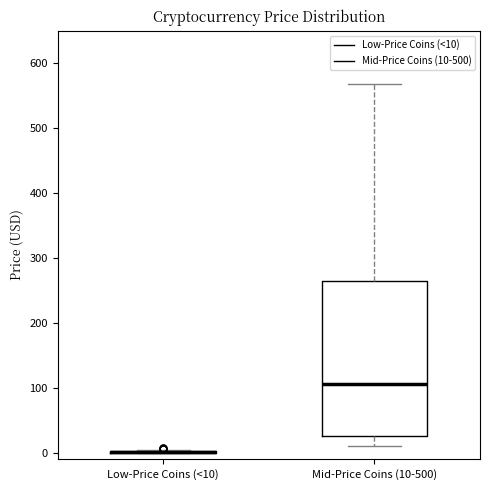

Reading left to right, transcribe this box plot: for each box, give where its median line is, the range the box spans, and where its two whiskers end, as read against the y-axis. The values are not printed on the chart, so give them approximately, as read against the axis.

Low-Price Coins (<10): box collapsed to a line at 0, whiskers 0 to 0
Mid-Price Coins (10-500): median 110, box 30 to 260, whiskers 10 to 570